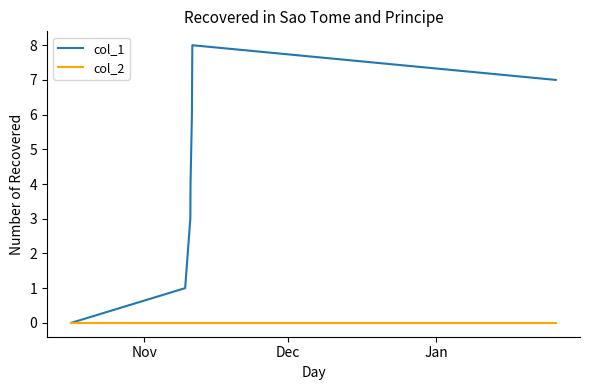

List the series in order of their peak value, highest first.

col_1, col_2